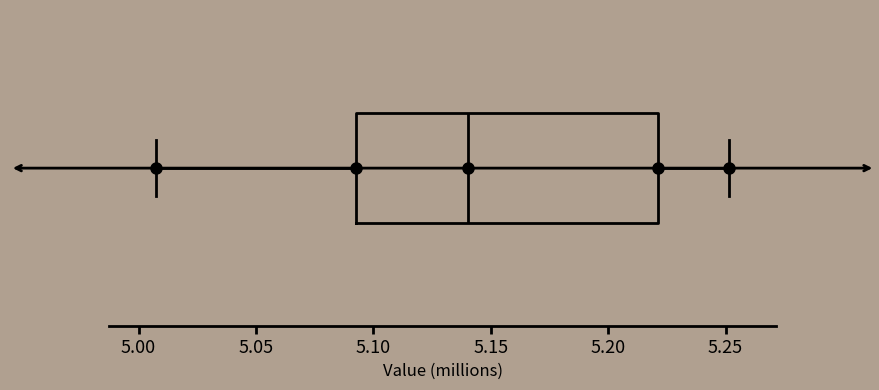

Transcribe this box plot: give where the median line is, the range the box spans, and where the two whiskers end, as read against the x-axis. The values are not printed on the chart, so give them approximately, as read against the axis.

median 5.140, box 5.095 to 5.220, whiskers 5.005 to 5.250